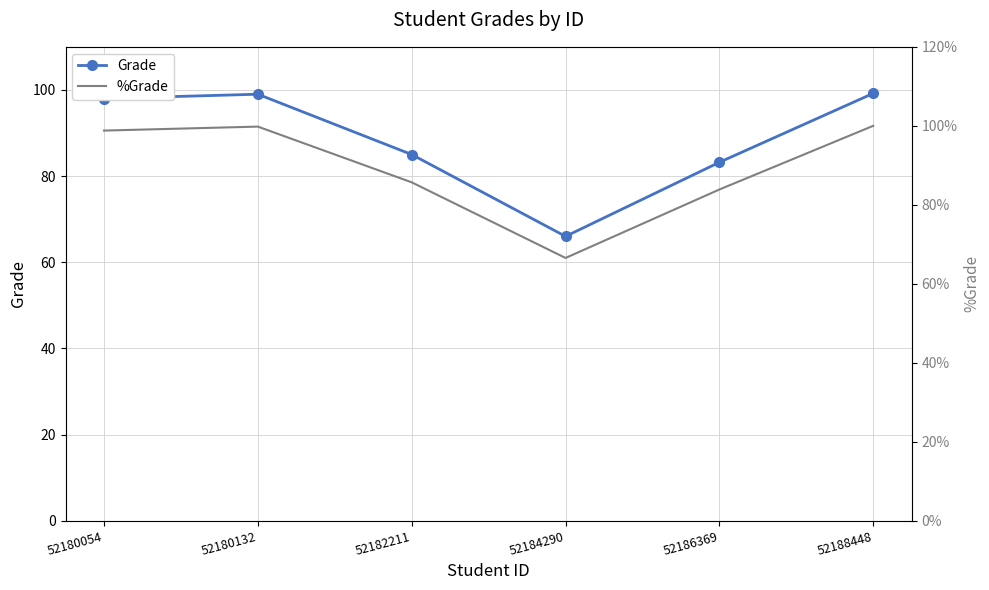

True or false: Grade and %Grade cross at least once.

False